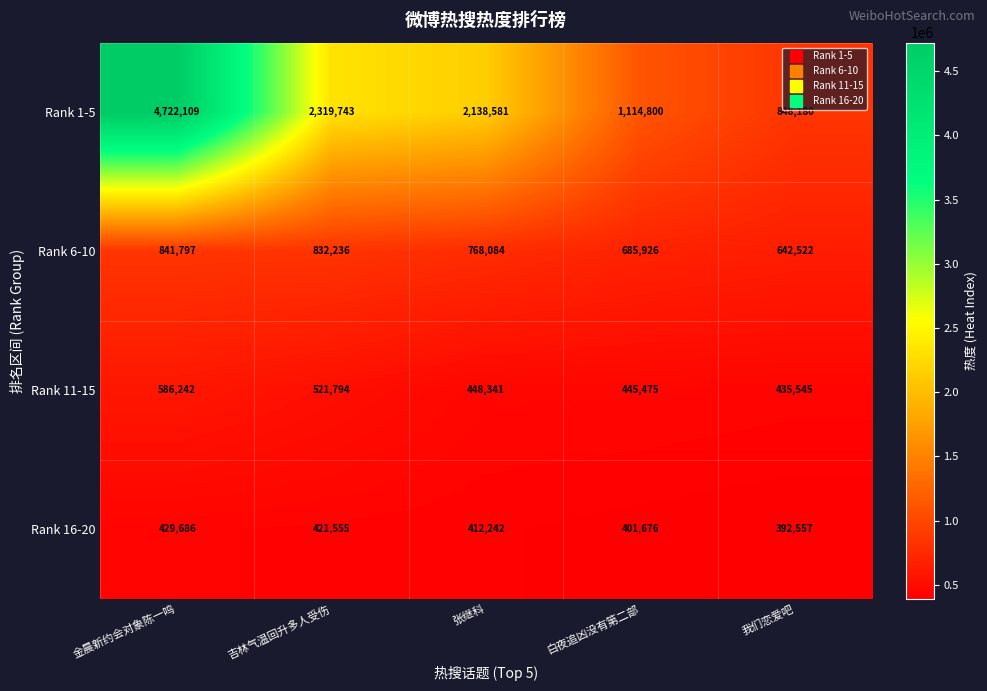

Is it true that Rank 11-15 equals 448341 at 张继科?

True